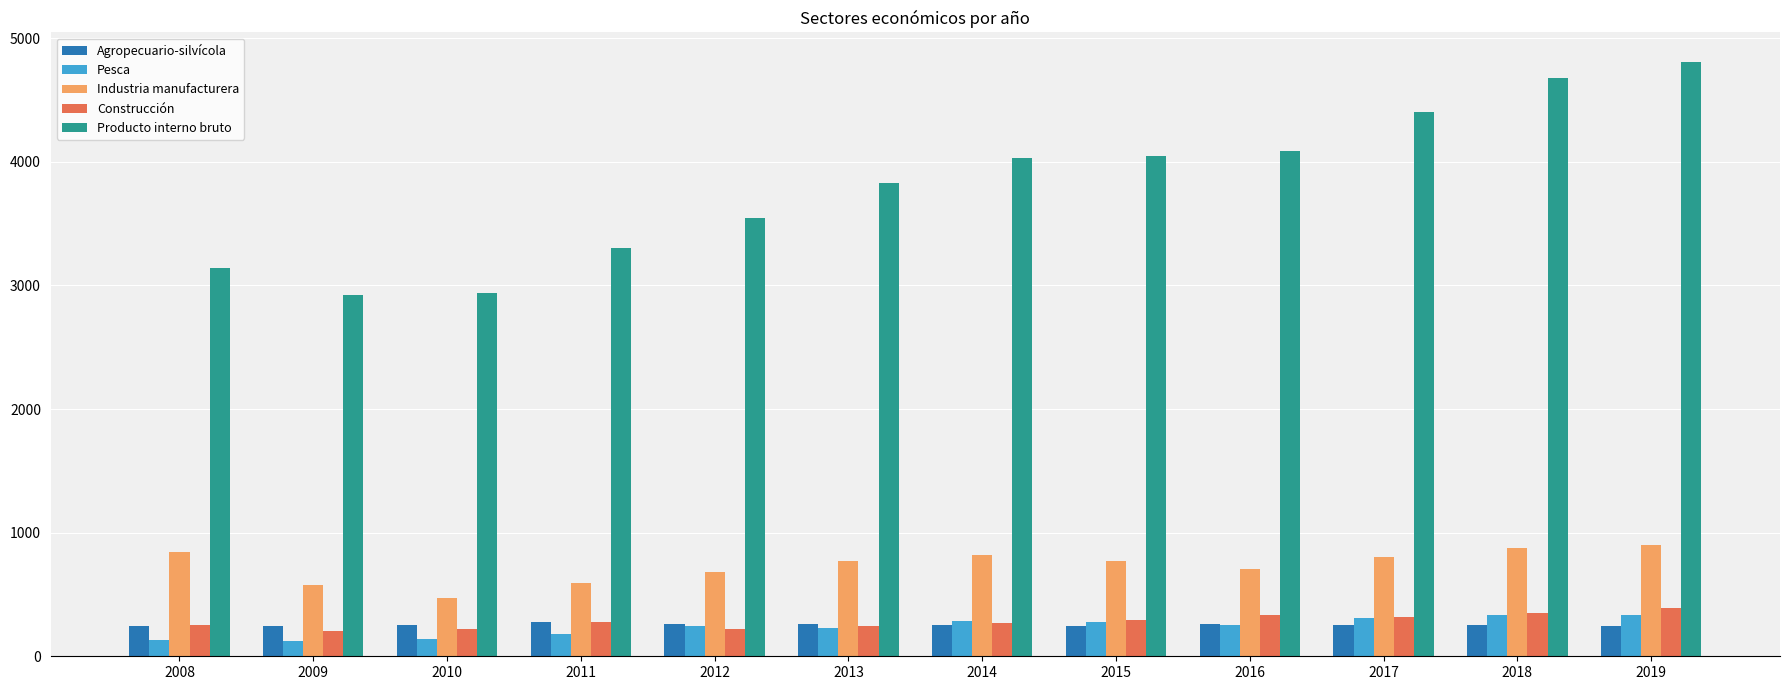

What is the maximum value for Agropecuario-silvícola?

281